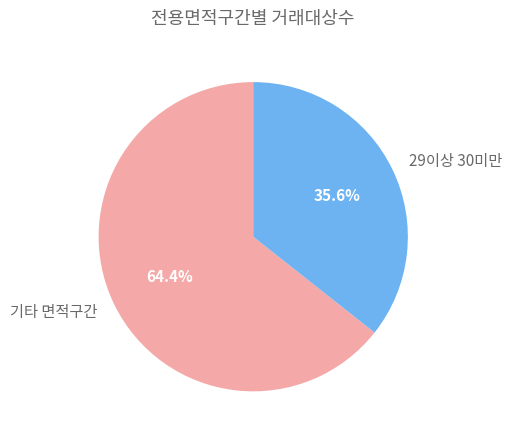

Which category has the smallest portion of the pie?

29이상 30미만